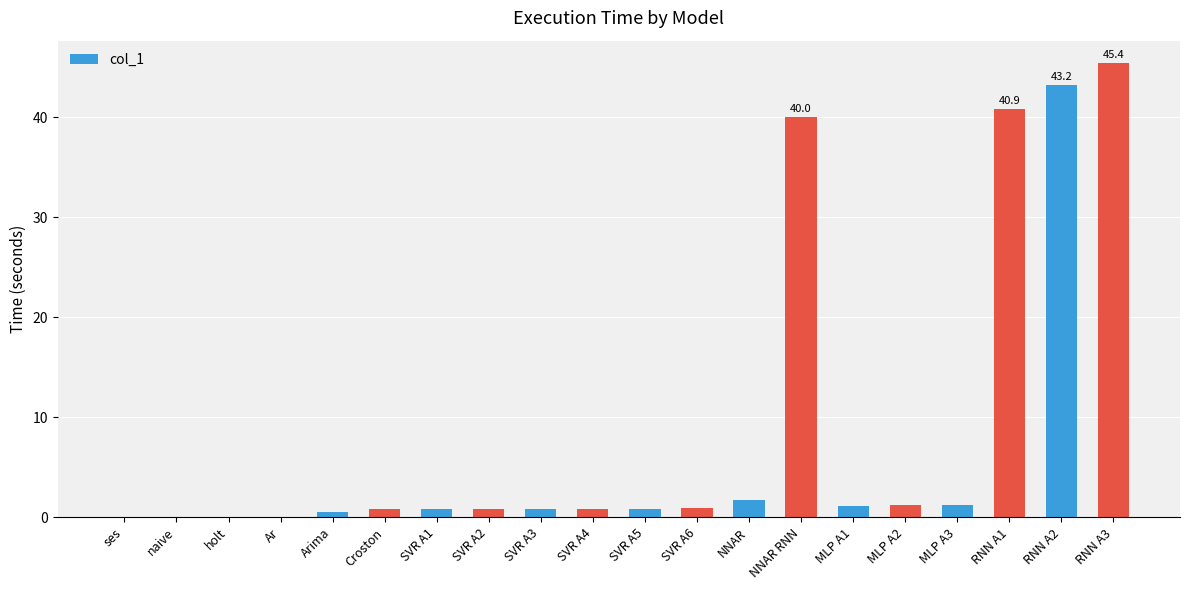

Read the value at RNN A3.

45.4